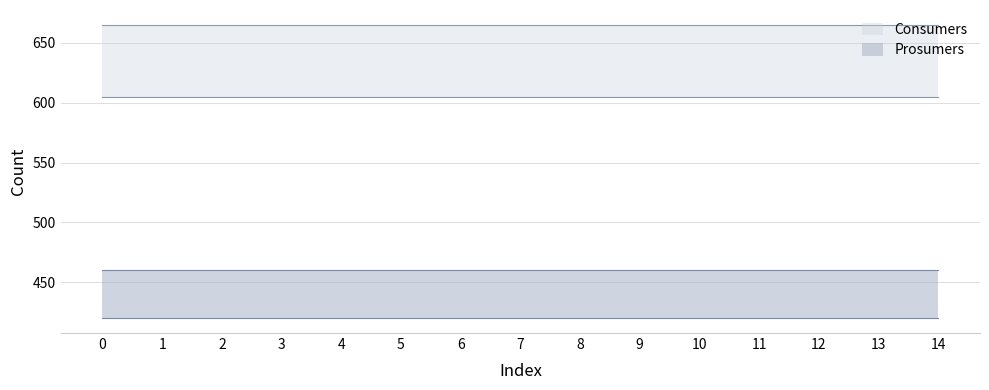

Reading left to right, extract all data points from this chart.

Consumers: 0=635	1=635	2=635	3=635	4=635	5=635	6=635	7=635	8=635	9=635	10=635	11=635	12=635	13=635	14=635
Prosumers: 0=440	1=440	2=440	3=440	4=440	5=440	6=440	7=440	8=440	9=440	10=440	11=440	12=440	13=440	14=440